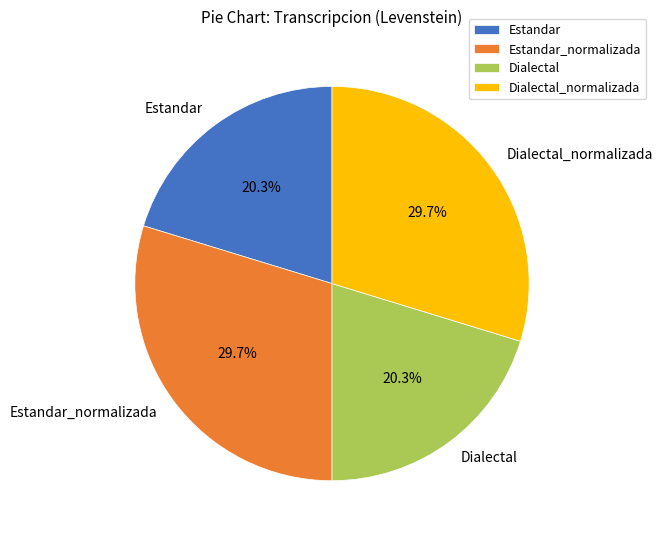

To the nearest percent, what percentage of the pie is Dialectal_normalizada?

30%